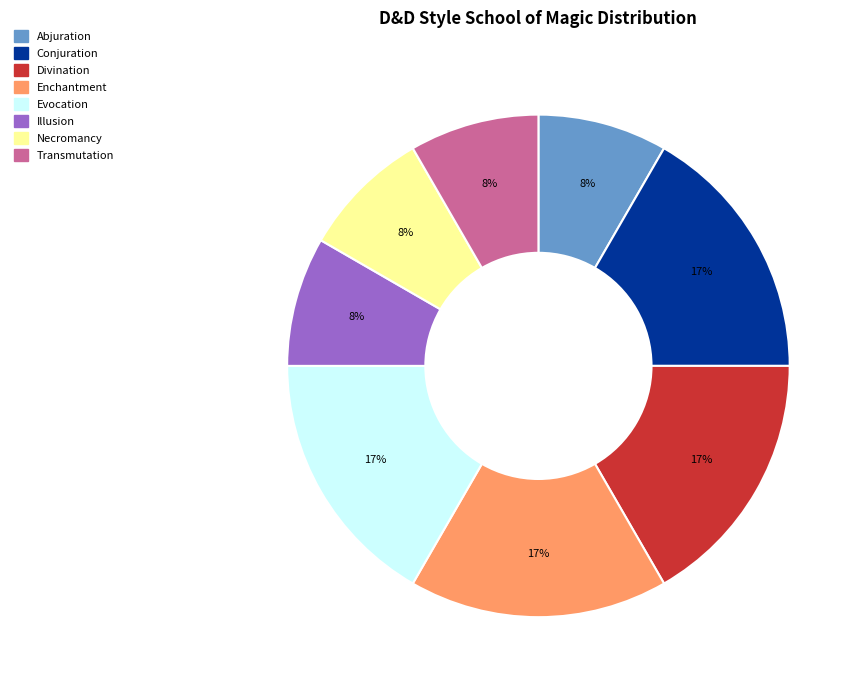

To the nearest percent, what percentage of the pie is Illusion?

8%